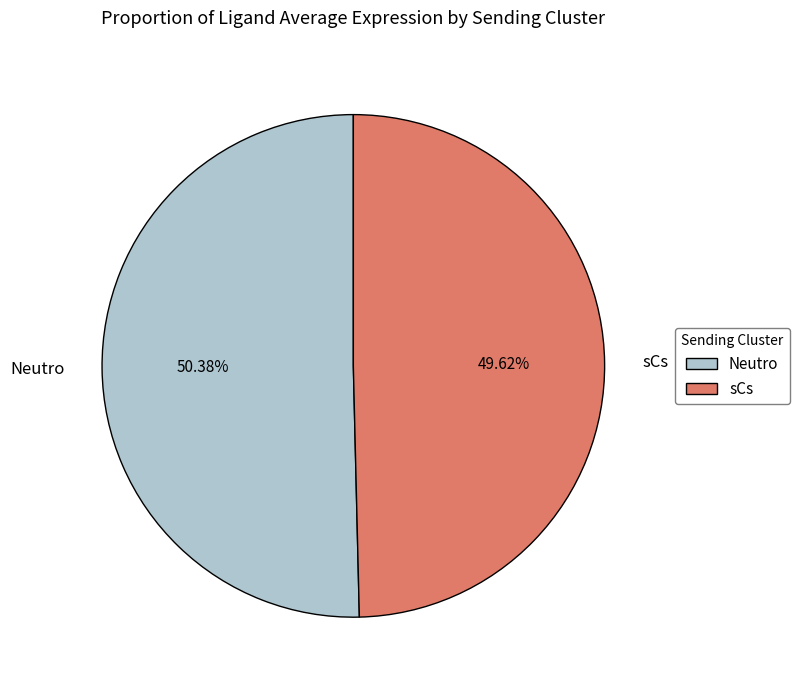

What is the smallest slice in the pie chart?

sCs